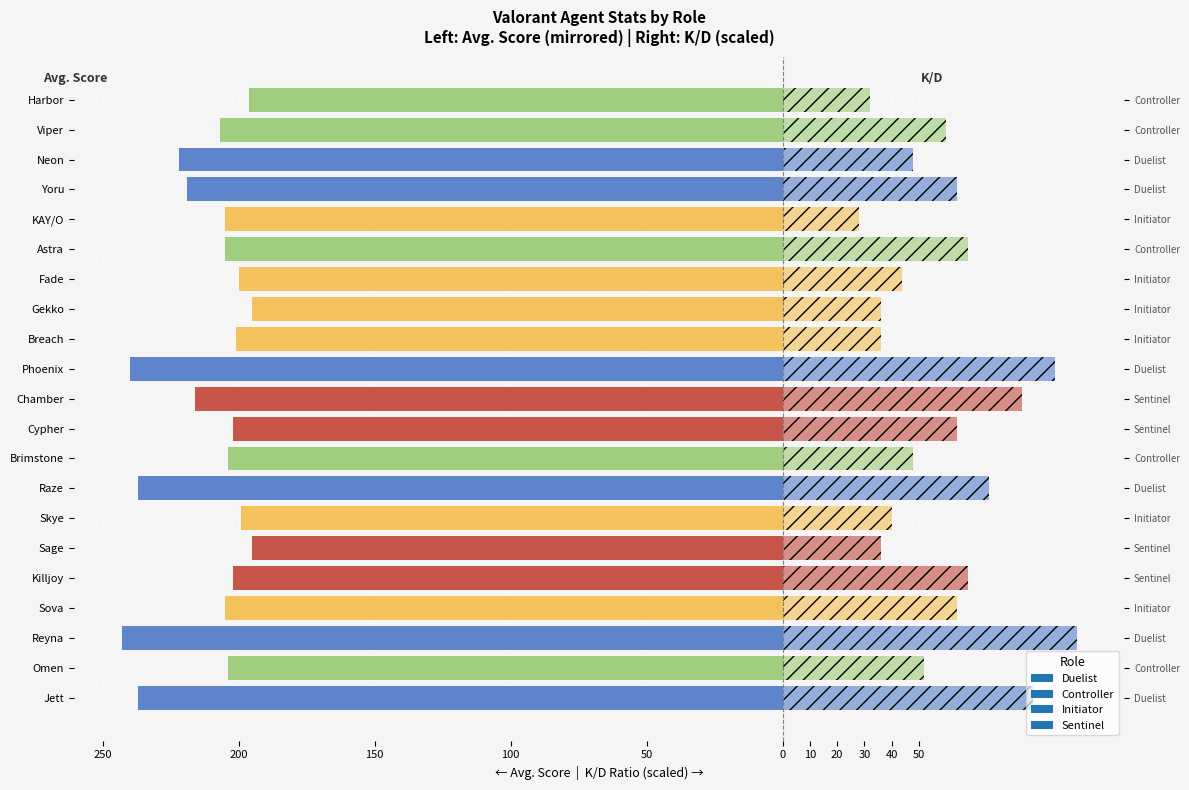

Reading right to left, extract all data points from this chart.

KD: Harbor=32.0	Viper=60.0	Neon=48.0	Yoru=64.0	KAY/O=28.0	Astra=68.0	Fade=44.0	Gekko=36.0	Breach=36.0	Phoenix=100.0	Chamber=88.0	Cypher=64.0	Brimstone=48.0	Raze=76.0	Skye=40.0	Sage=36.0	Killjoy=68.0	Sova=64.0	Reyna=108.0	Omen=52.0	Jett=92.0
Avg. Score: Harbor=-196.0	Viper=-207.0	Neon=-222.0	Yoru=-219.0	KAY/O=-205.0	Astra=-205.0	Fade=-200.0	Gekko=-195.0	Breach=-201.0	Phoenix=-240.0	Chamber=-216.0	Cypher=-202.0	Brimstone=-204.0	Raze=-237.0	Skye=-199.0	Sage=-195.0	Killjoy=-202.0	Sova=-205.0	Reyna=-243.0	Omen=-204.0	Jett=-237.0